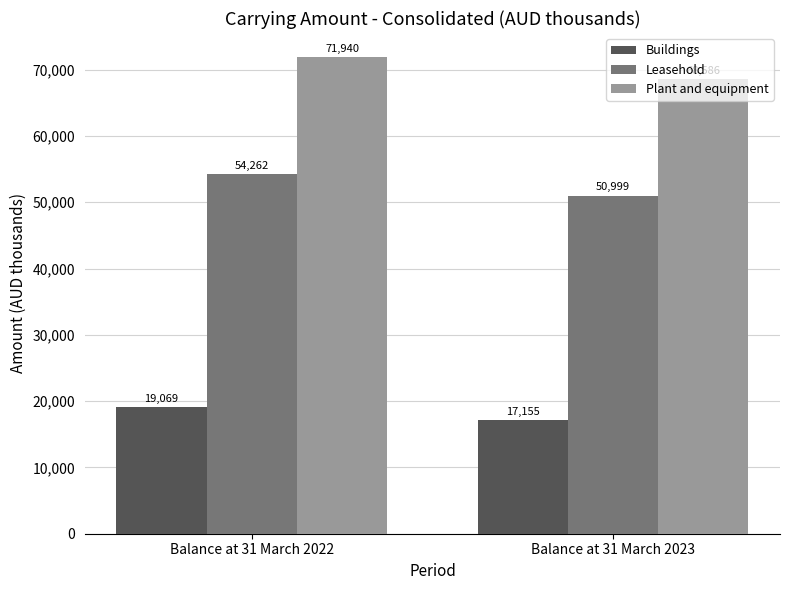

What is the value of the Leasehold bar at the 2nd from the left?

50999